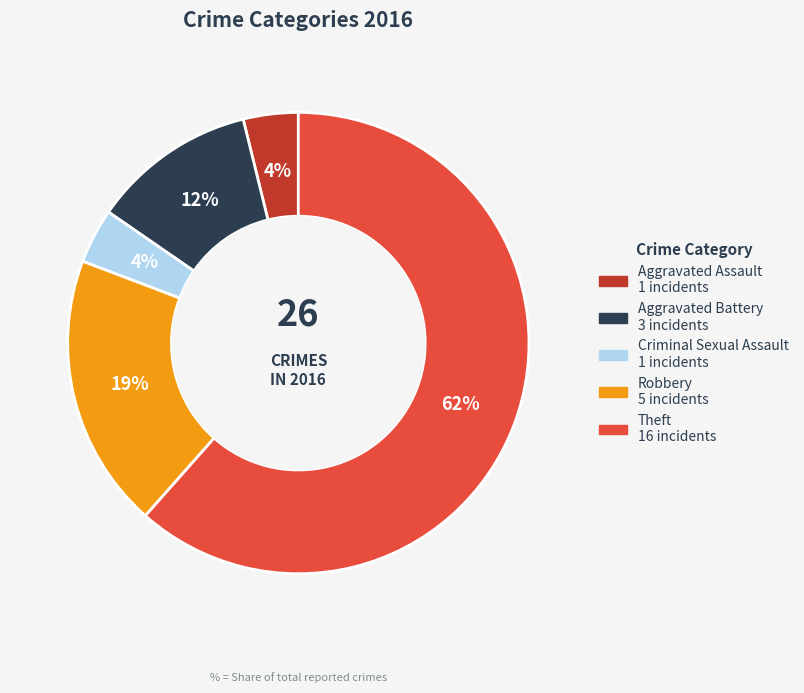

Which category has the biggest portion of the pie?

Theft